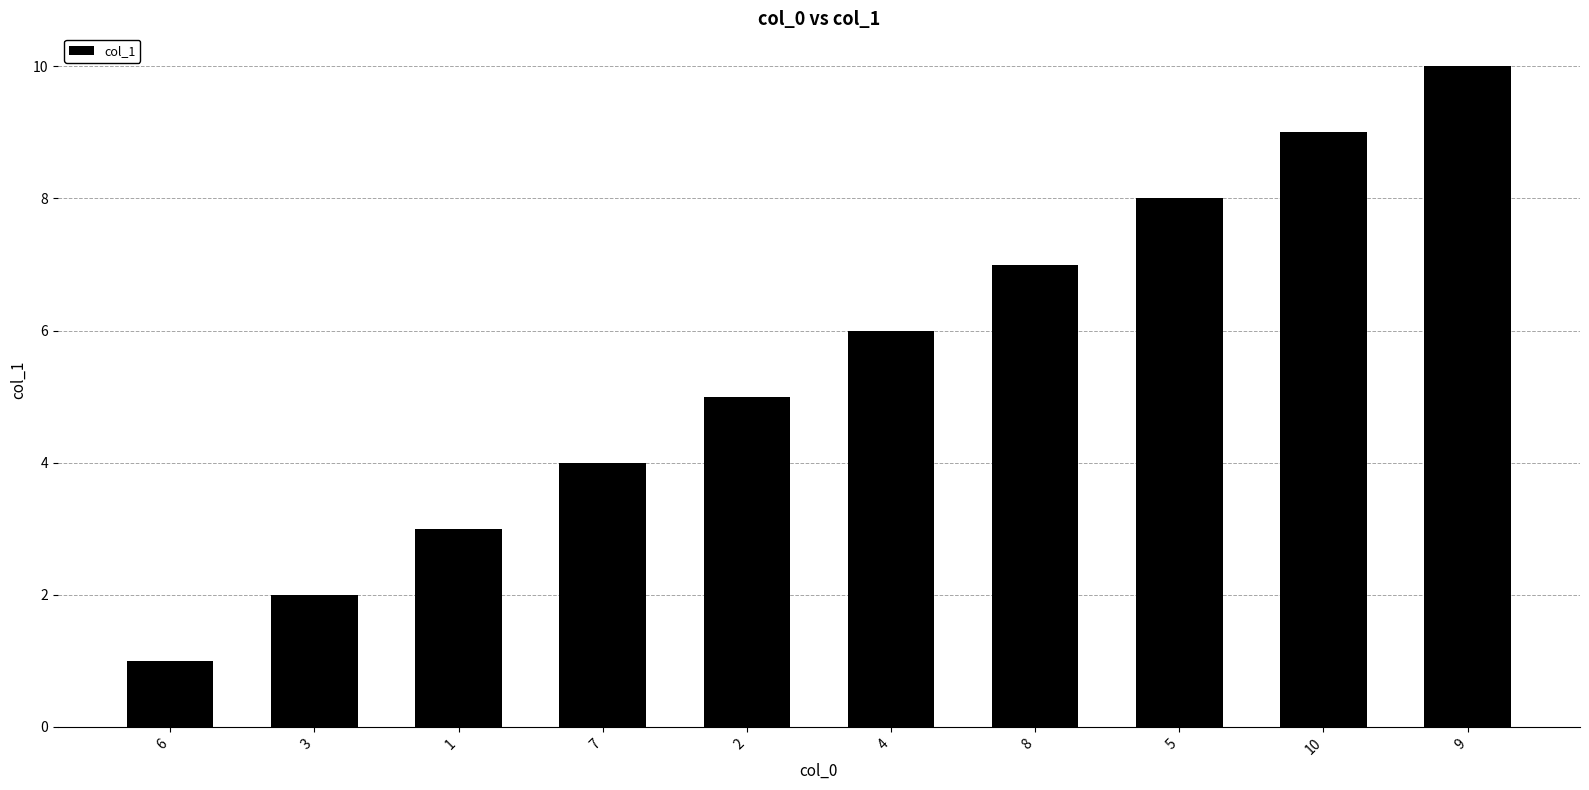

What is the difference between the maximum and second lowest values?

8